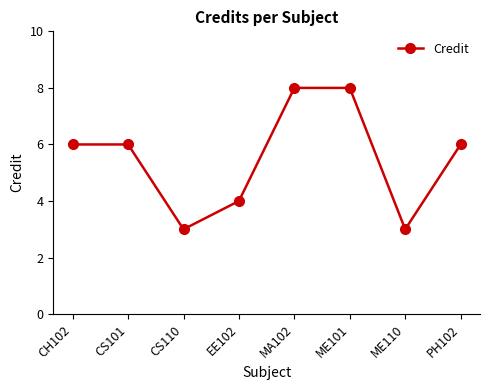

What is the label of the 1st point from the left?

CH102